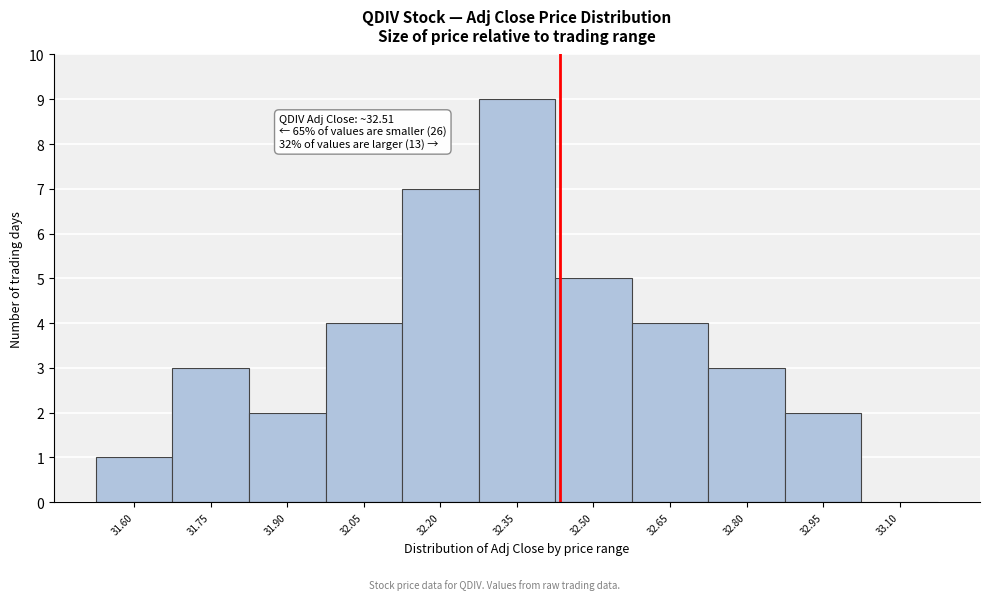

Reading right to left, what are all the values shown in this chart?

33.10=0	32.95=2	32.80=3	32.65=4	32.50=5	32.35=9	32.20=7	32.05=4	31.90=2	31.75=3	31.60=1